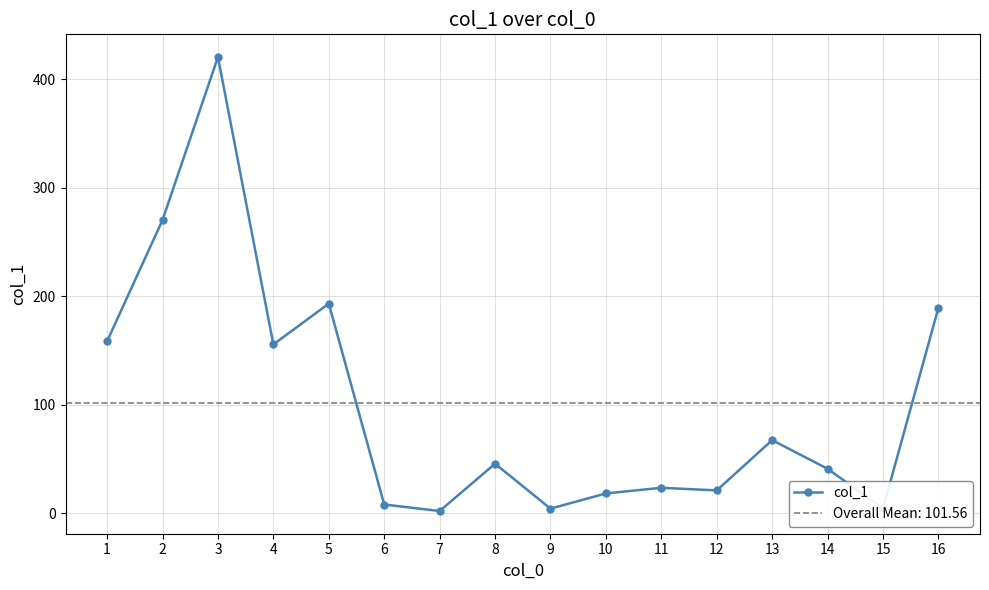

True or false: the data shows 155.7 at 4.

True